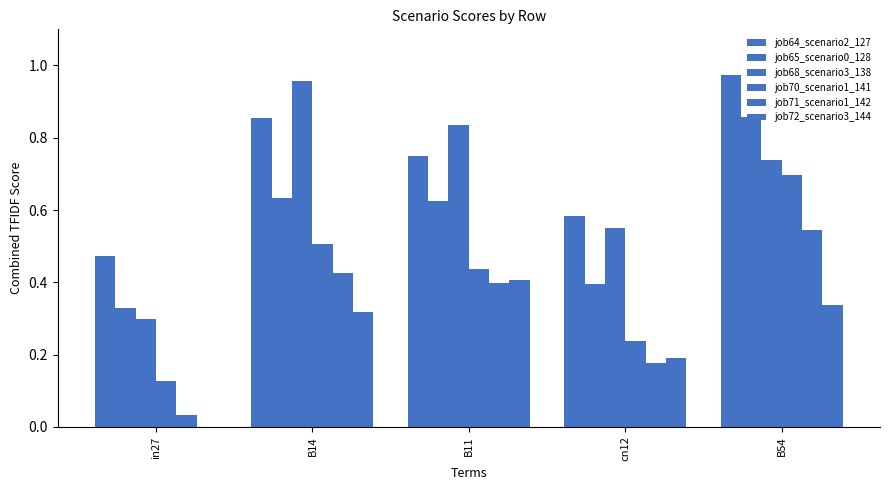

Reading right to left, what are all the values shown in this chart?

job64_scenario2_127: 1.0	0.6	0.7	0.9	0.5
job65_scenario0_128: 0.9	0.4	0.6	0.6	0.3
job68_scenario3_138: 0.7	0.5	0.8	1.0	0.3
job70_scenario1_141: 0.7	0.2	0.4	0.5	0.1
job71_scenario1_142: 0.5	0.2	0.4	0.4	0.0
job72_scenario3_144: 0.3	0.2	0.4	0.3	0.0